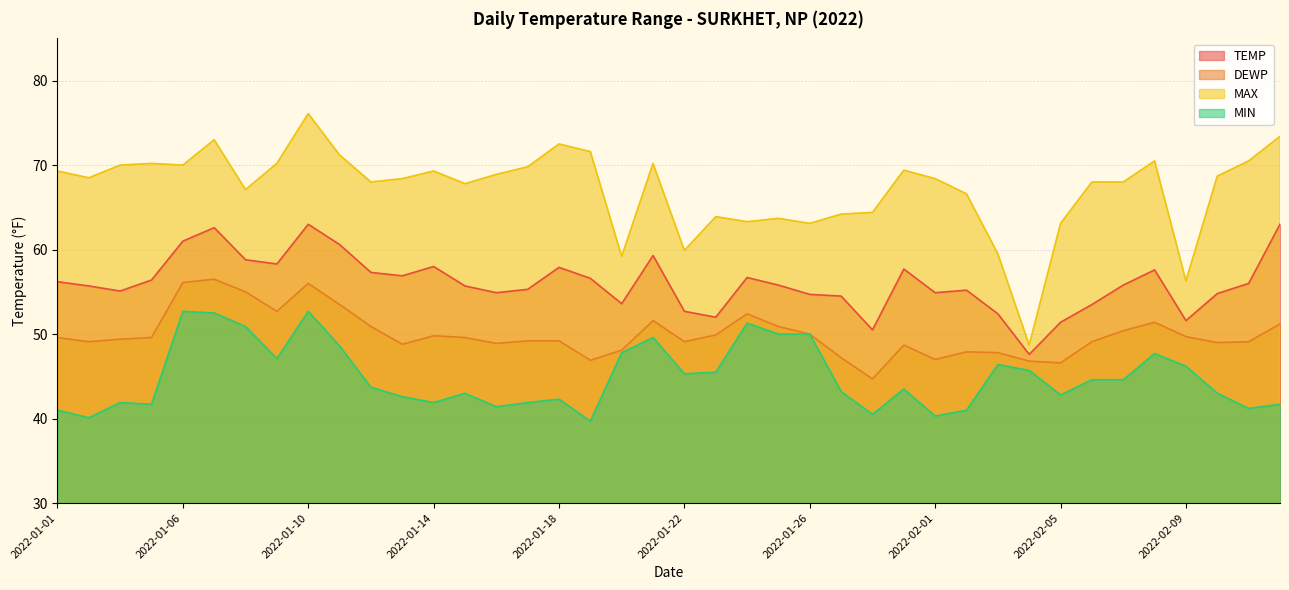

What is the greatest value displayed?

76.1